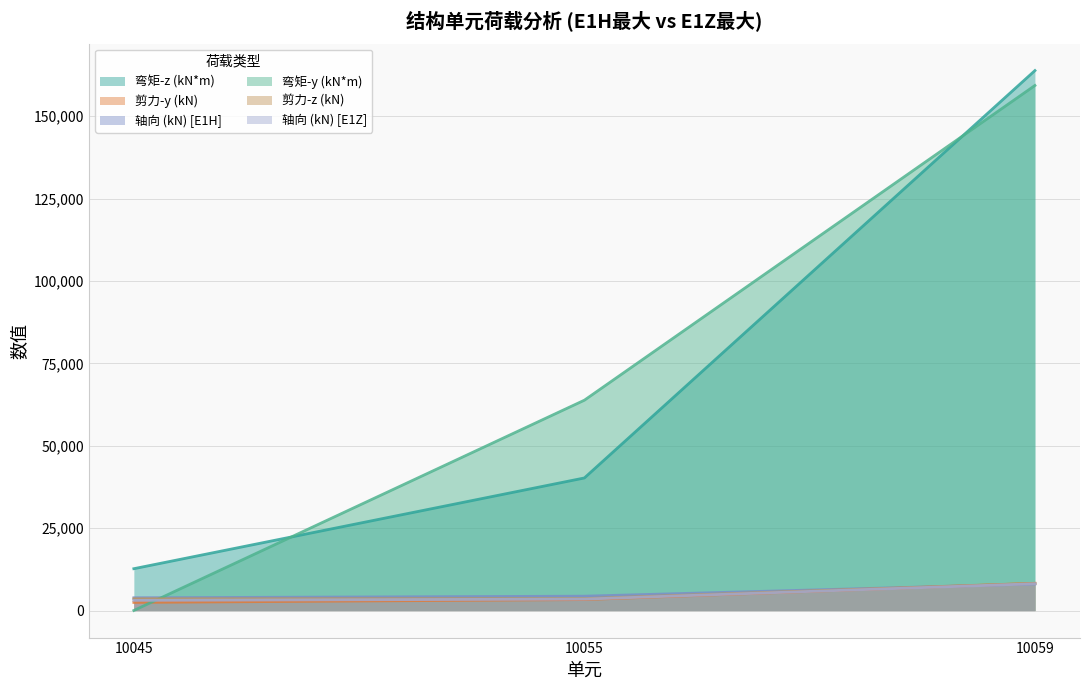

Where is 弯矩-z (kN*m) nearest to the value 88268?

10055